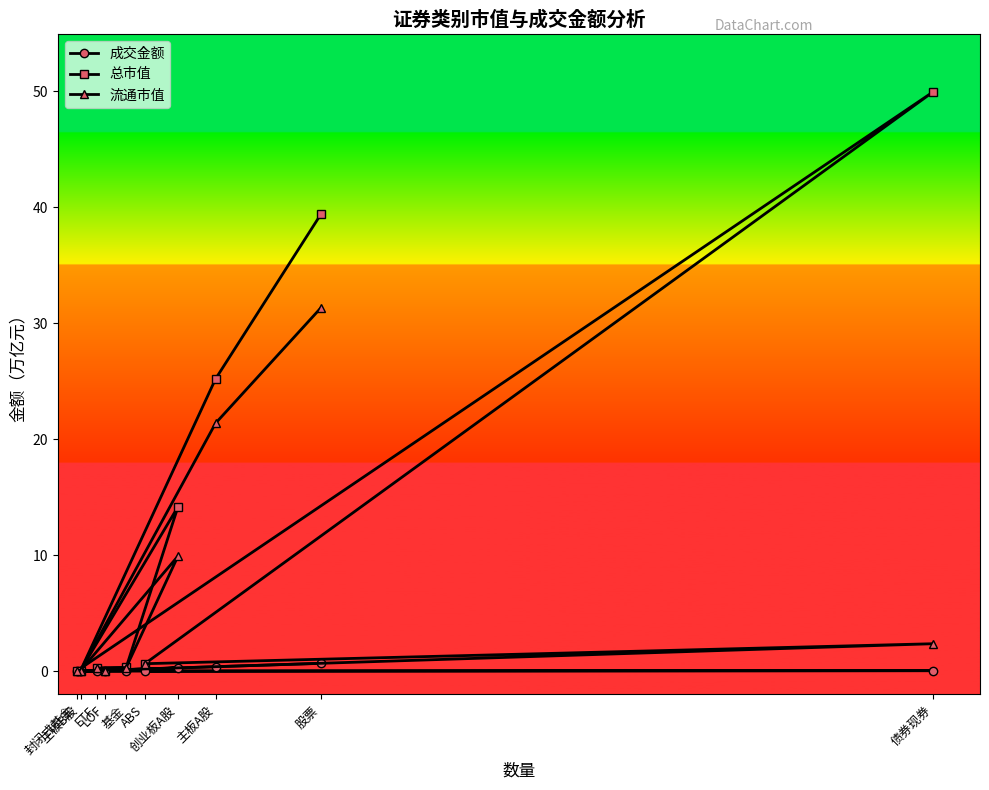

Is the value of 总市值 at 债券现券 greater than the value of 成交金额 at 封闭式基金?

Yes